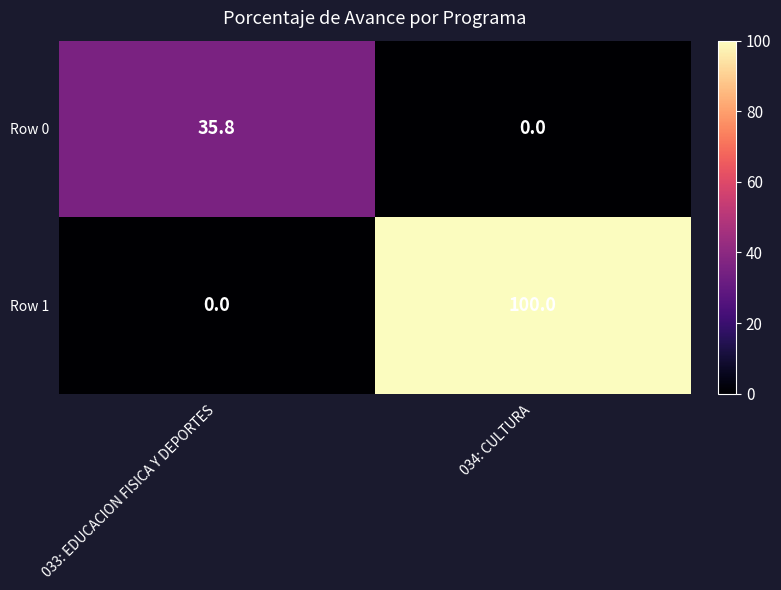

What is the difference between the Row 0 values at 033: EDUCACION FISICA Y DEPORTES and 034: CULTURA?

35.8